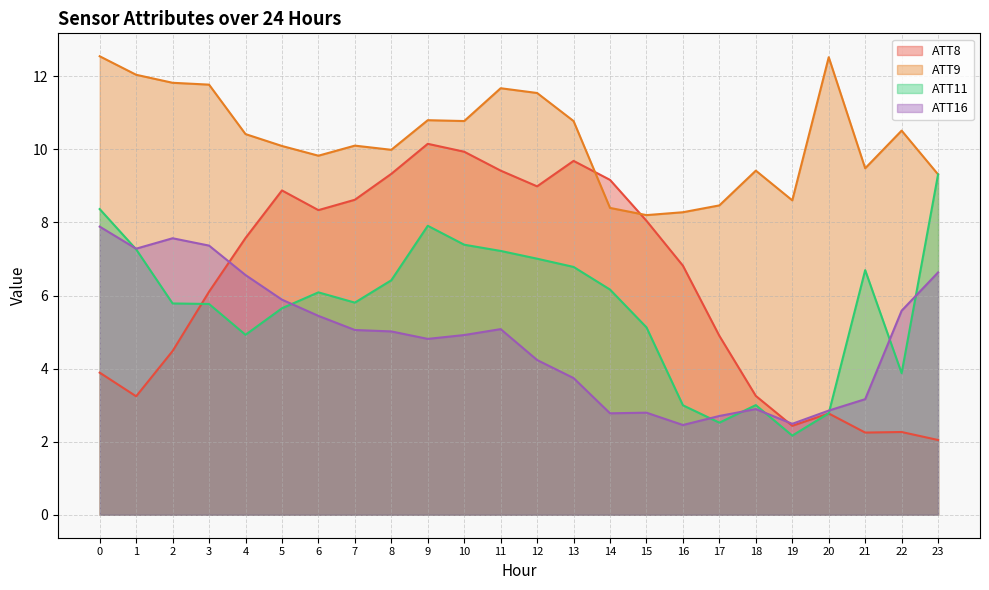

Is the value of ATT9 at 16 greater than the value of ATT16 at 7?

Yes